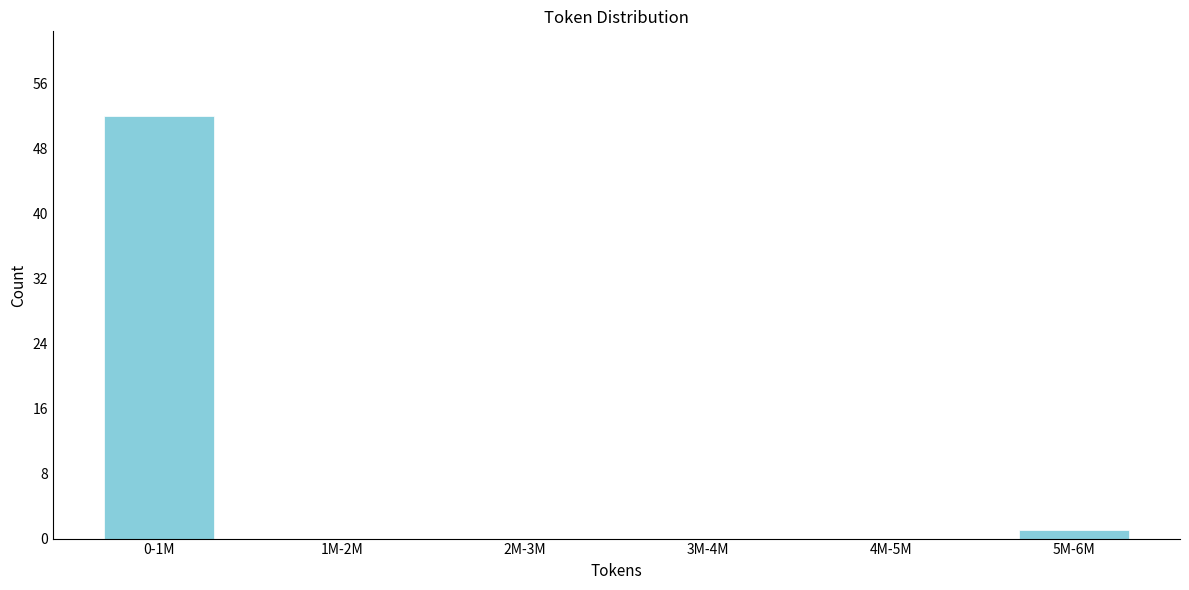

Reading right to left, transcribe all the data shown in this chart.

5M-6M=1	4M-5M=0	3M-4M=0	2M-3M=0	1M-2M=0	0-1M=52